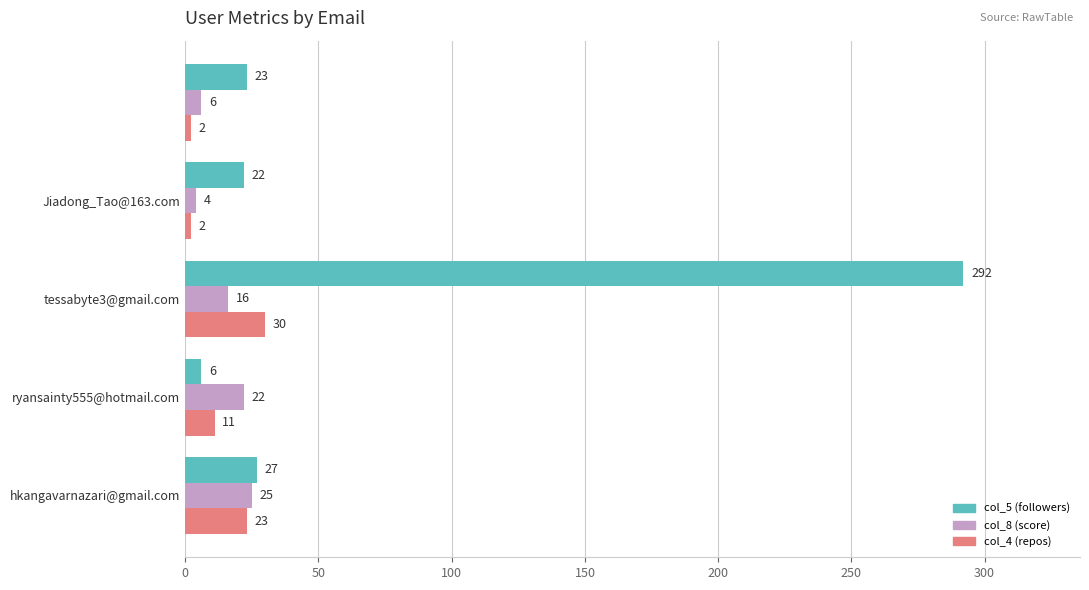

Reading right to left, transcribe all the data shown in this chart.

col_5: 23	22	292	6	27
col_8: 6	4	16	22	25
col_4: 2	2	30	11	23